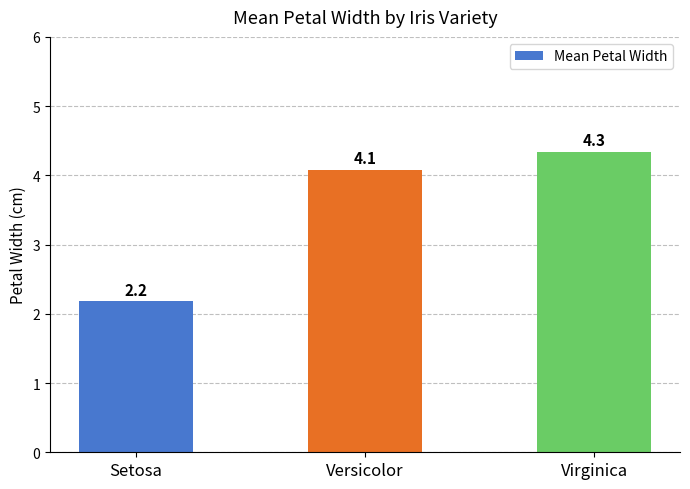

How many values are below 4?

1